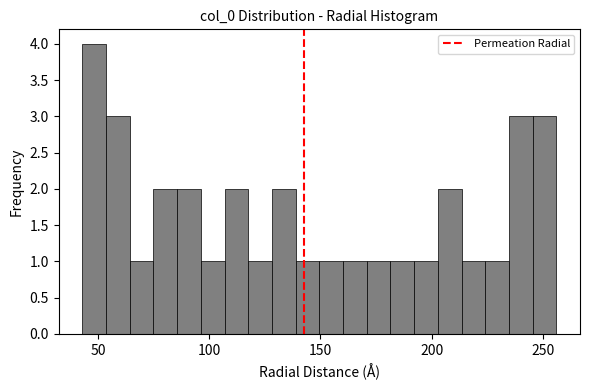

Around what value on the x-axis is the tallest bar? Give the approximate position of its centre, as read against the axis.

50